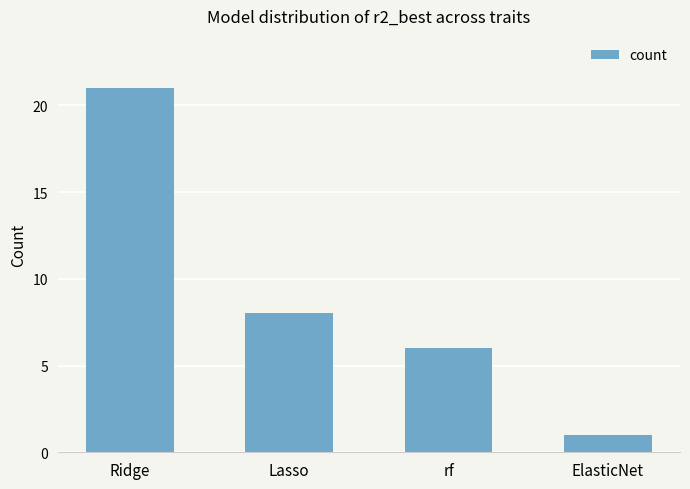

What is the smallest value displayed?

1